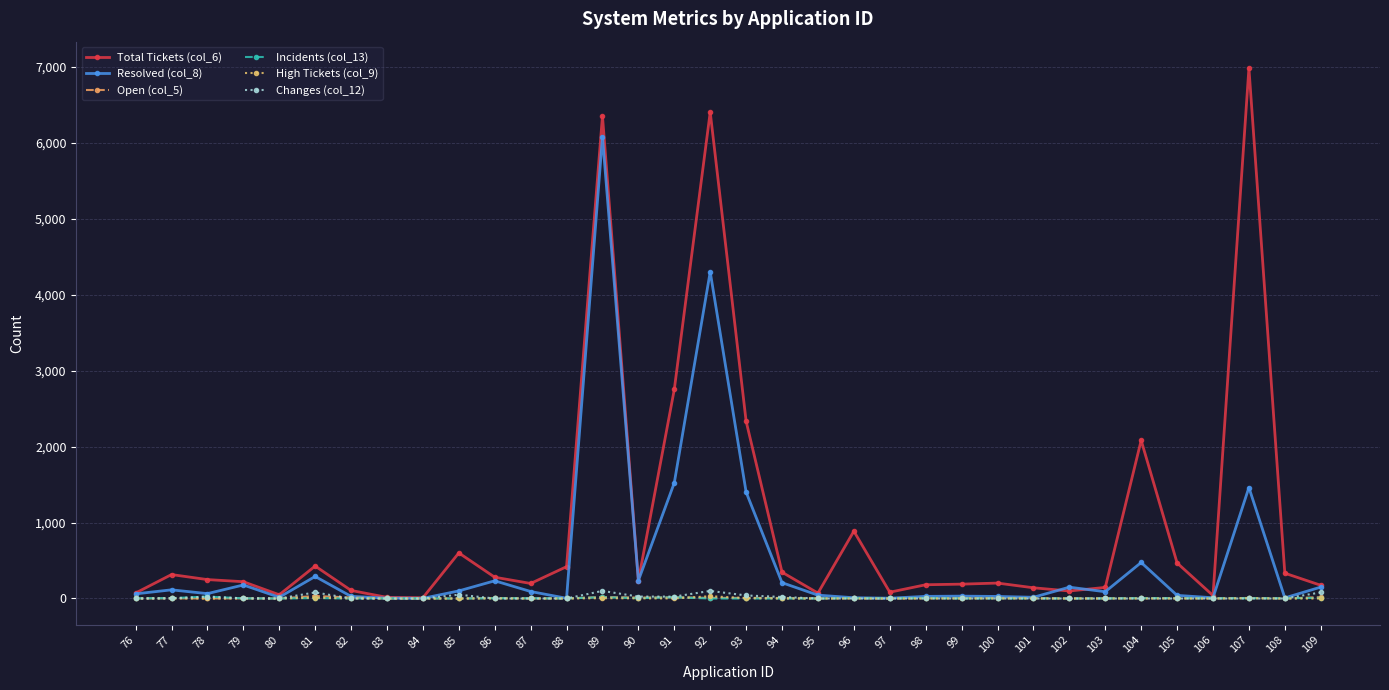

The Incidents (col_13) series shows 25 at 78. True or false?

True